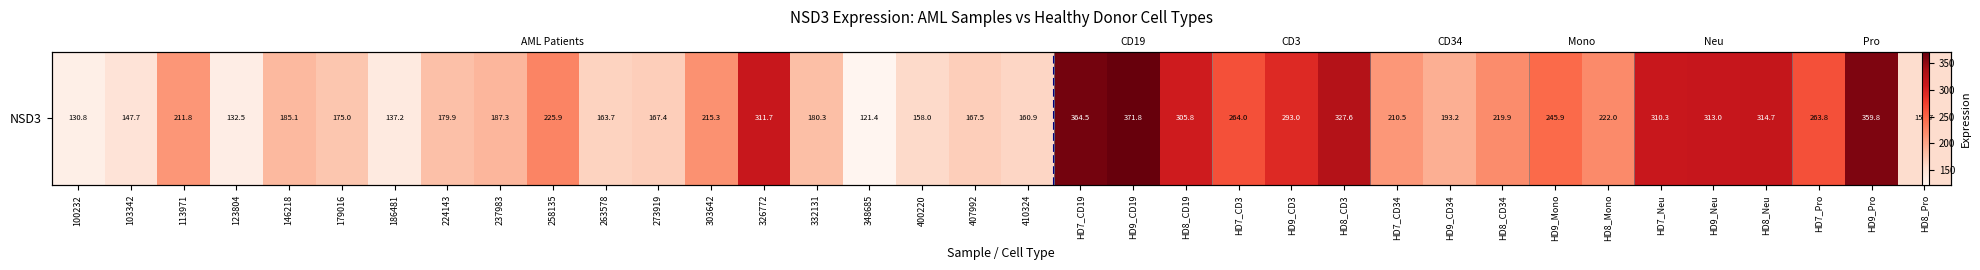

What is the minimum value shown in the chart?

121.4